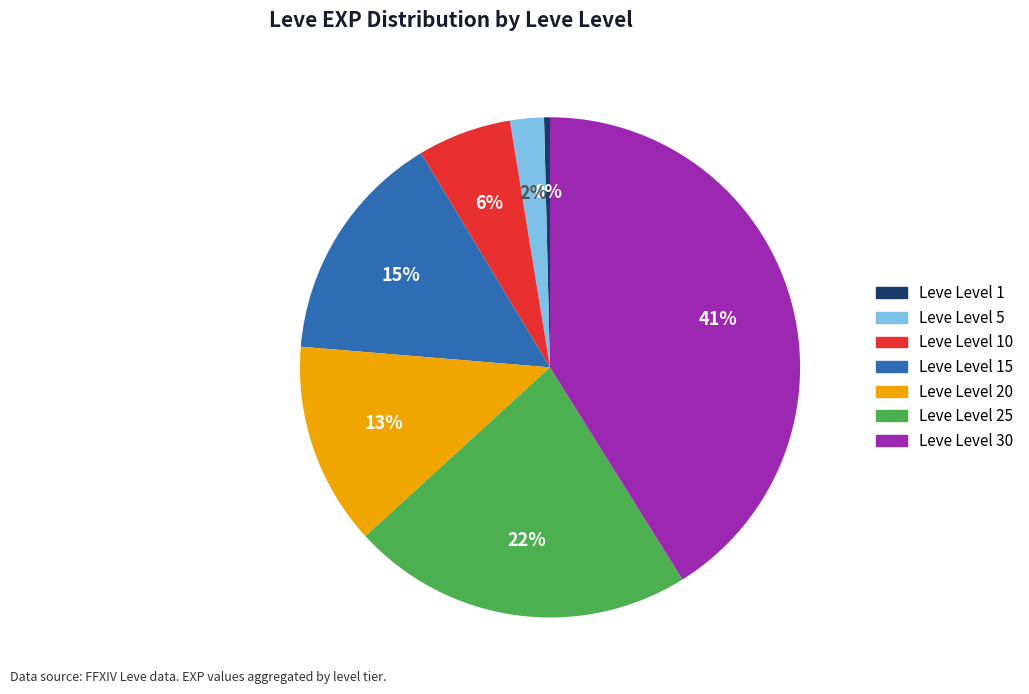

Is there any slice that represents more than half of the pie?

No